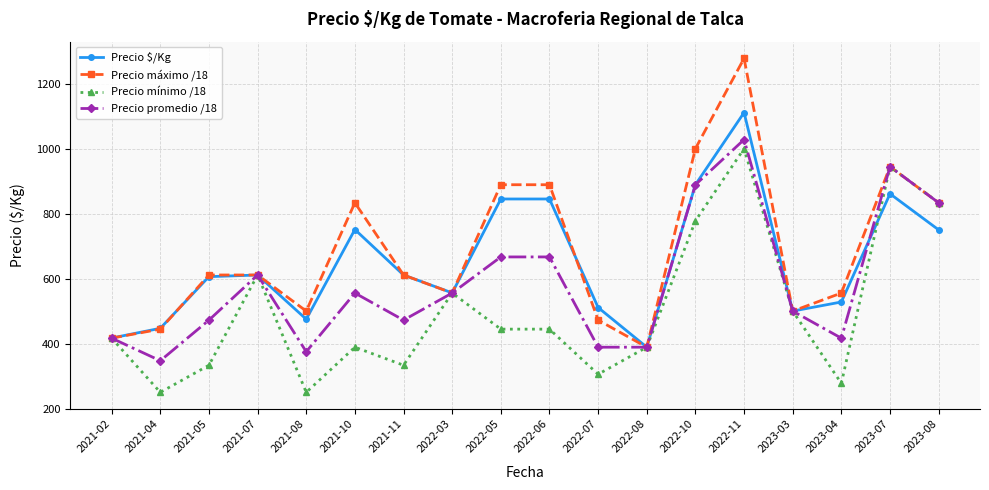

What is the difference between the maximum and minimum values in the Precio máximo /18 series?

888.9